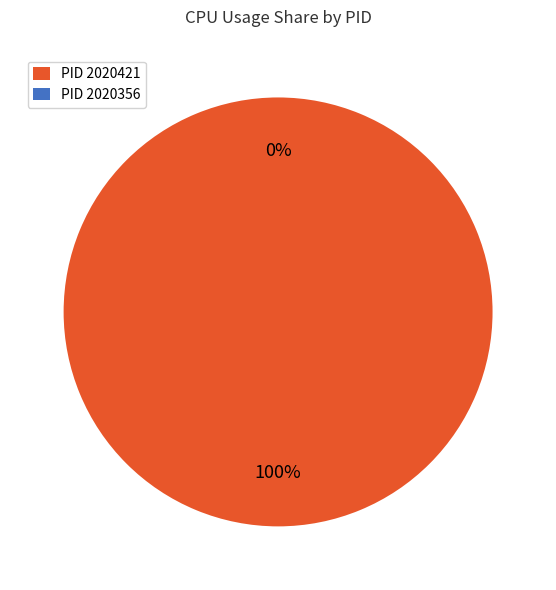

How many slices are in this pie chart?

2